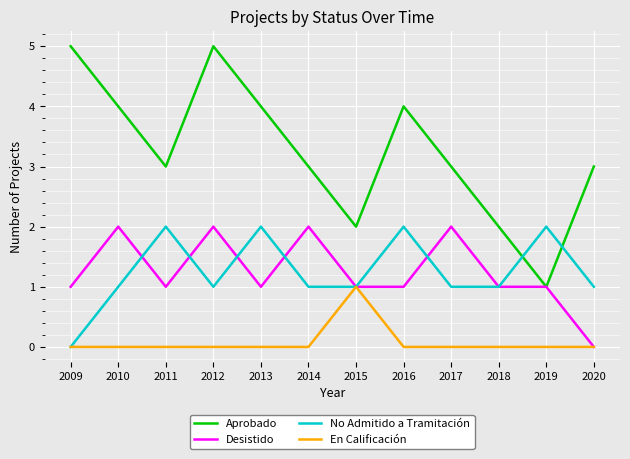

What value does the Aprobado series have at 2011?

3